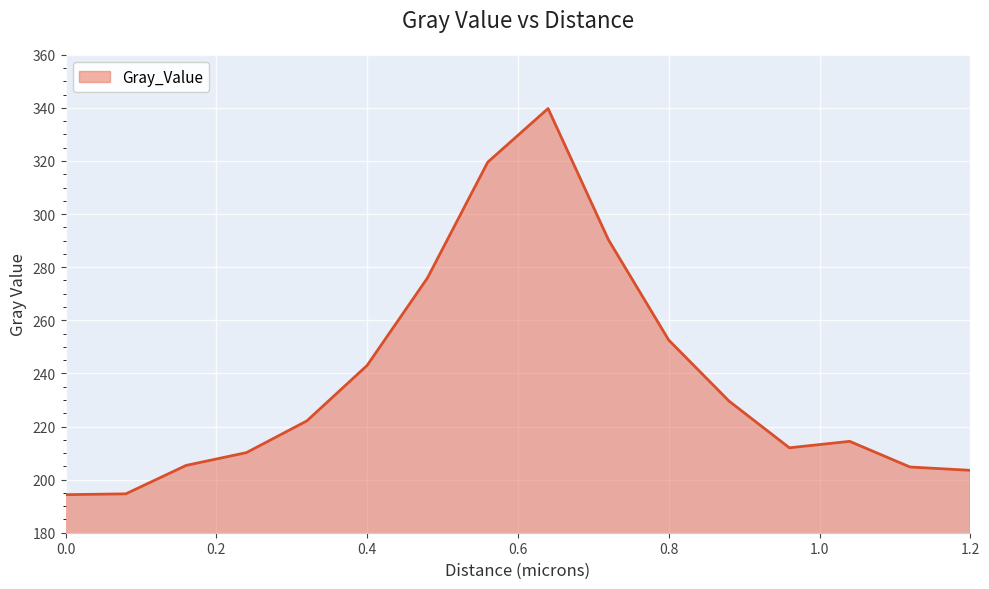

Does the chart have visible grid lines?

Yes